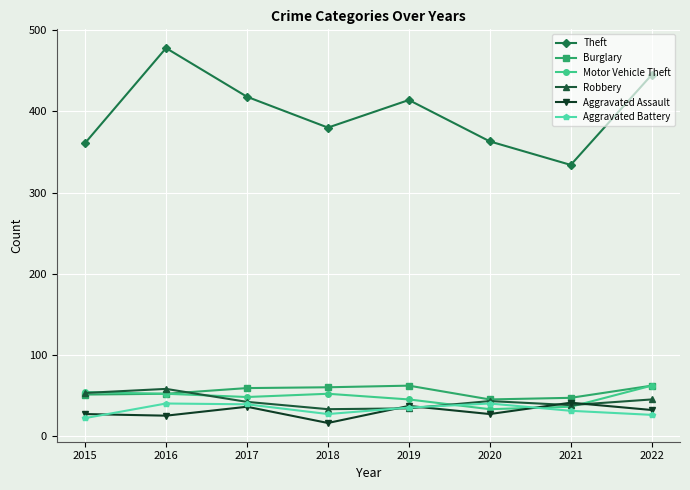

True or false: Theft and Aggravated Assault cross at least once.

False